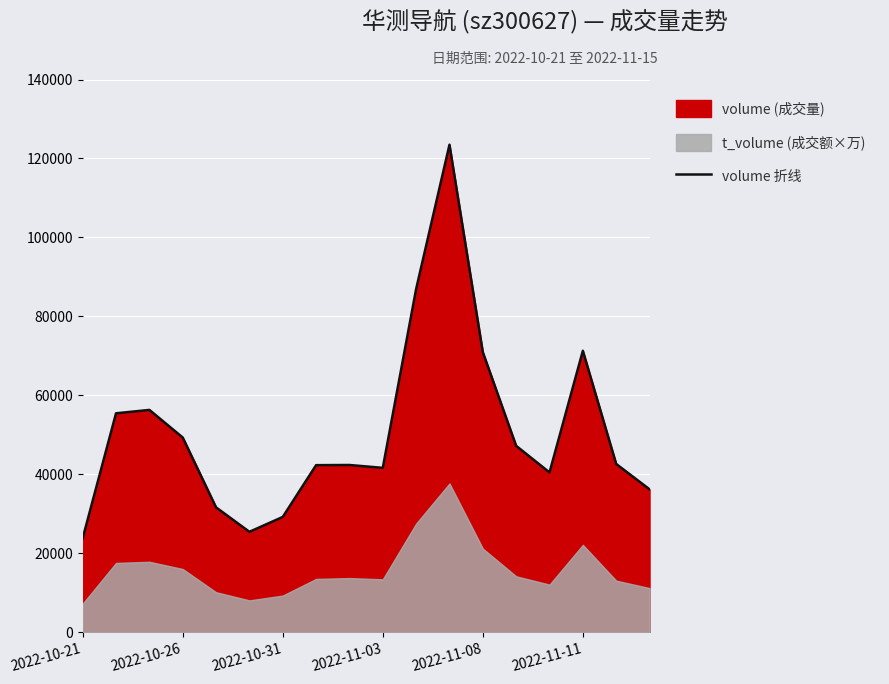

How many points are higher than both their immediate neighbors (excluding endpoints)?

4